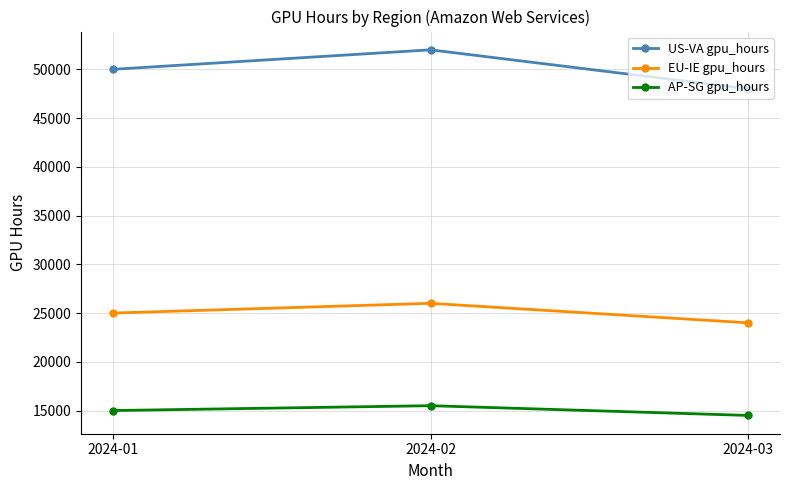

Reading left to right, extract all data points from this chart.

US-VA gpu_hours: 50000	52000	48000
EU-IE gpu_hours: 25000	26000	24000
AP-SG gpu_hours: 15000	15500	14500